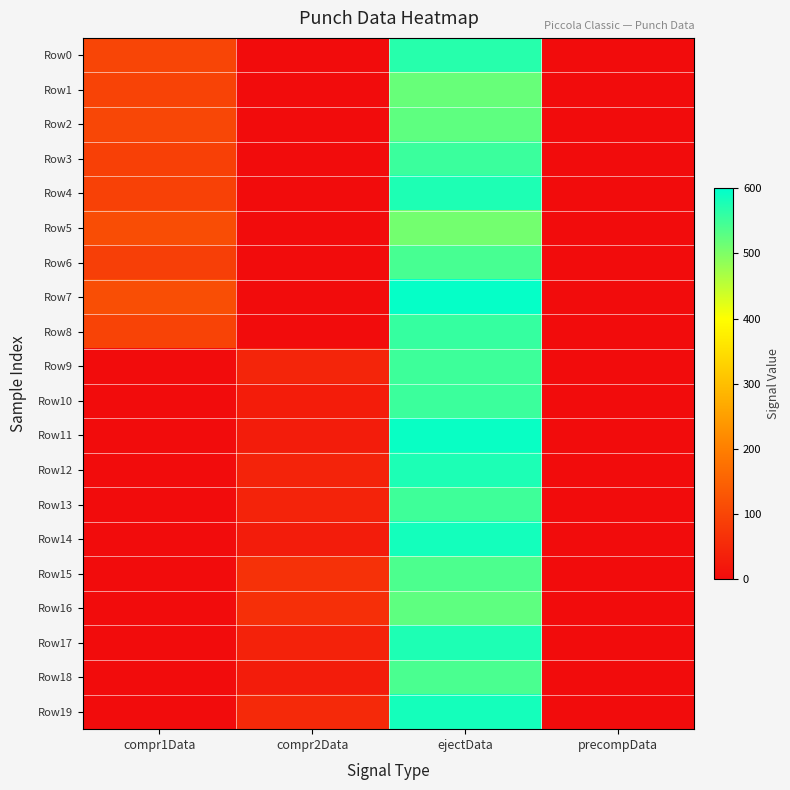

Which series has the largest total across all categories?

Row7